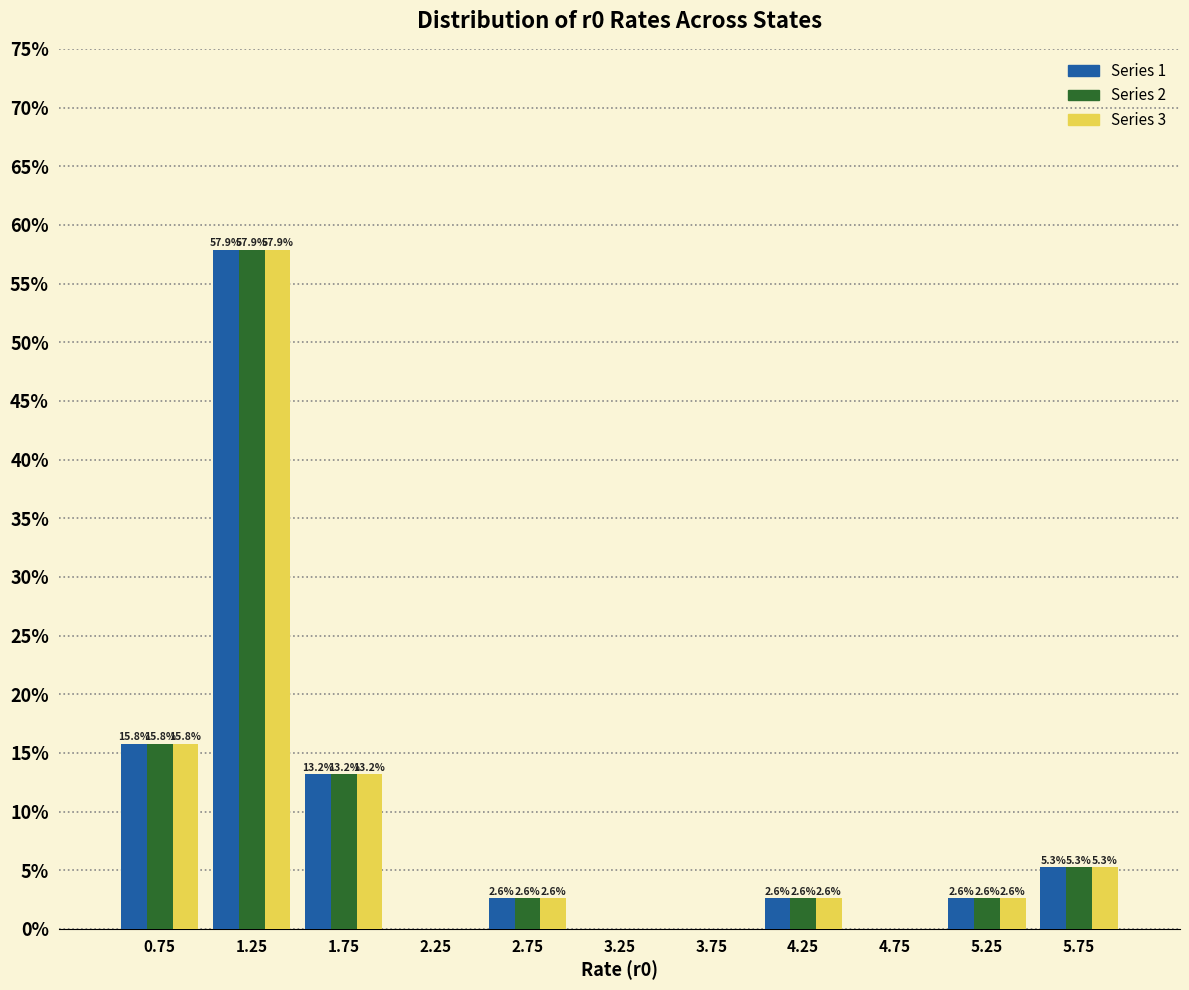

In the Series 1 series, which range on the x-axis has the tallest bar?

1.0 to 1.5